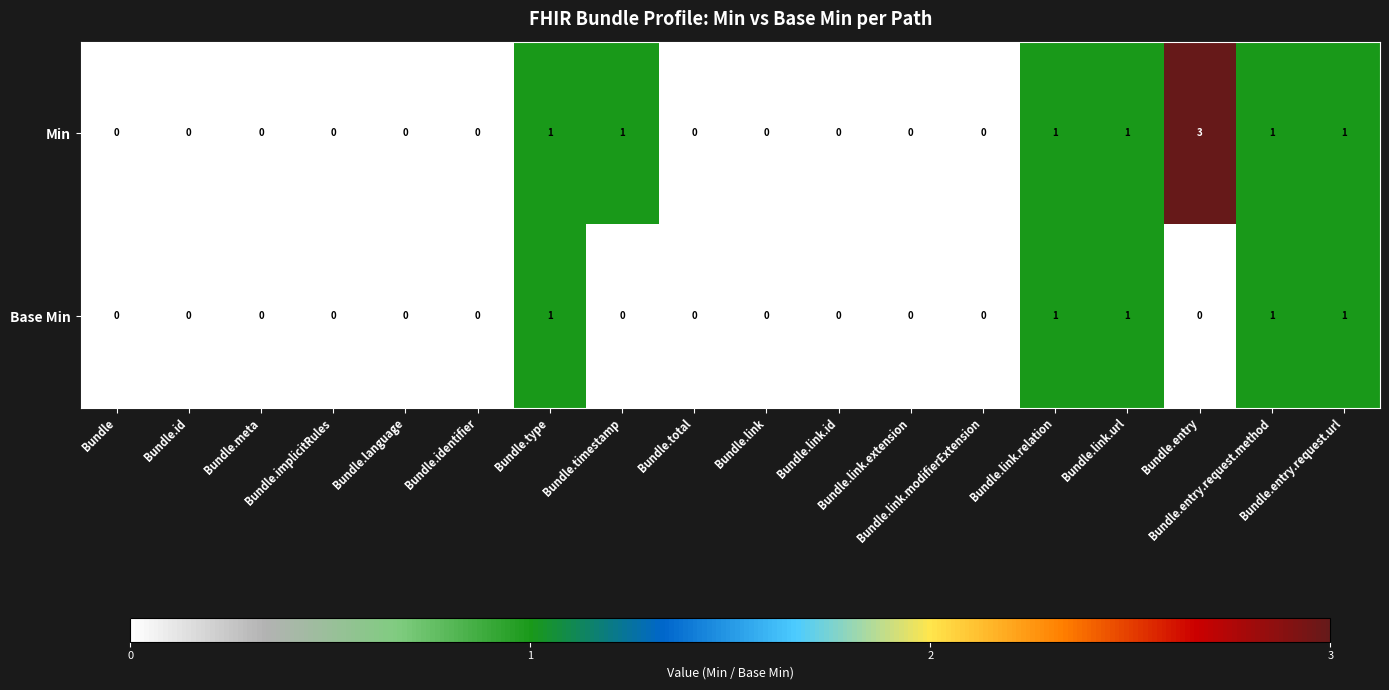

Count the Base Min values in the range 0 to 1.

18